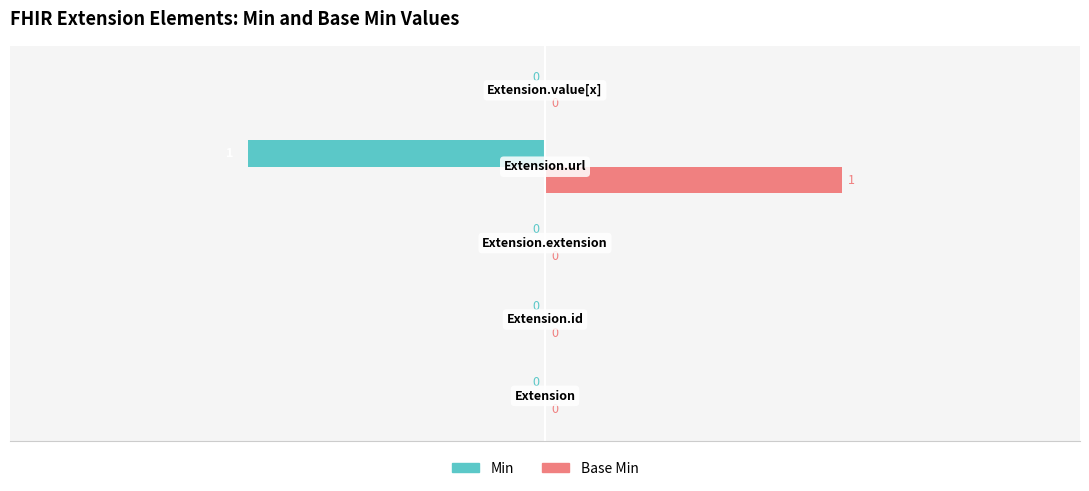

Which series has the largest total across all categories?

Base Min